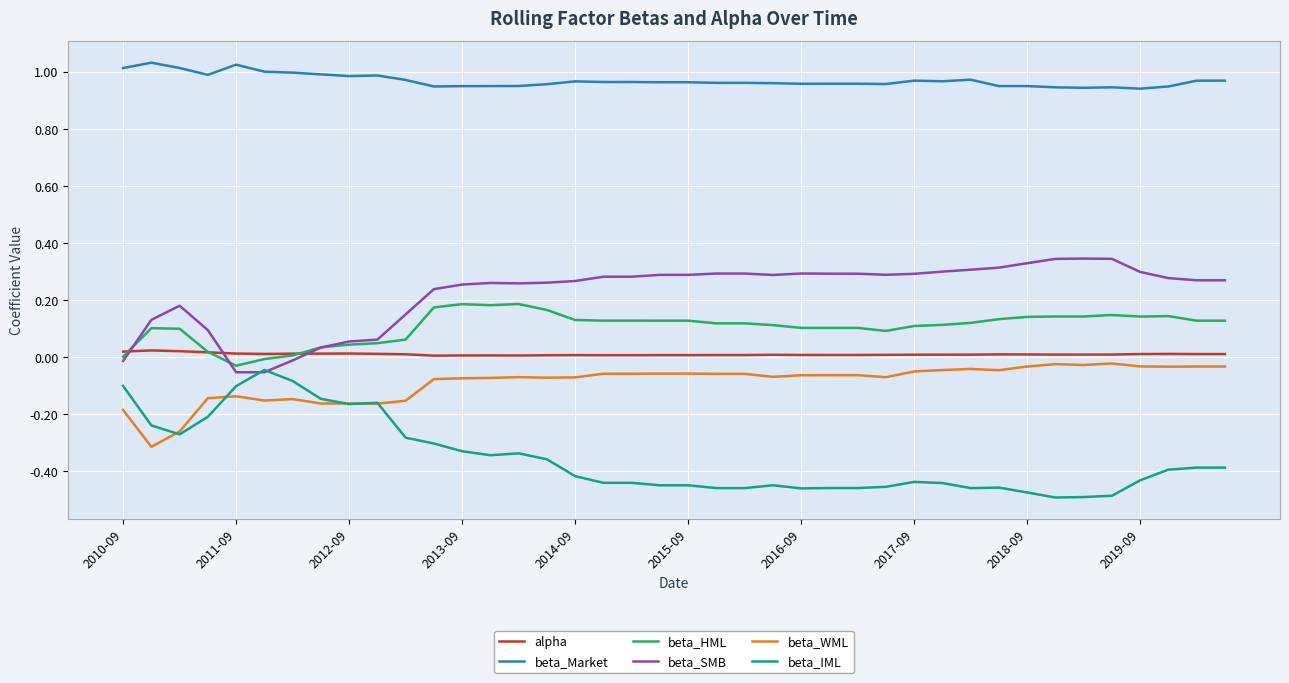

Which series has the largest total across all categories?

beta_Market